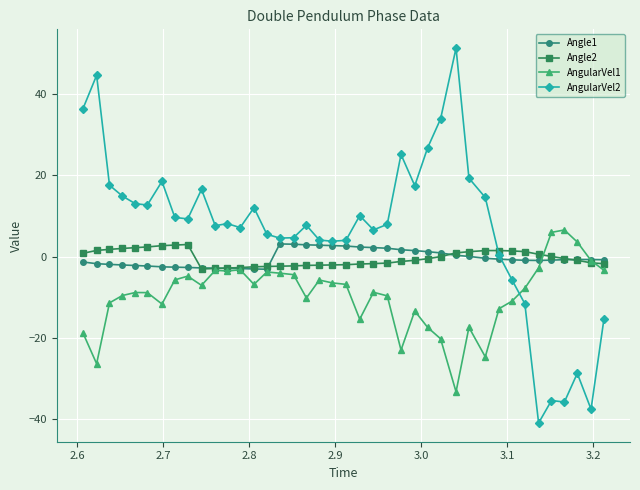

Which series has the largest total across all categories?

AngularVel2